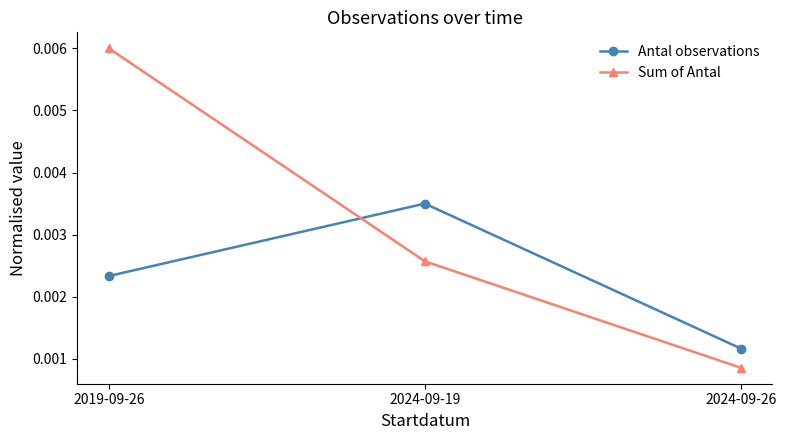

Which series changed the most between 2024-09-19 and 2024-09-26?

Antal observations